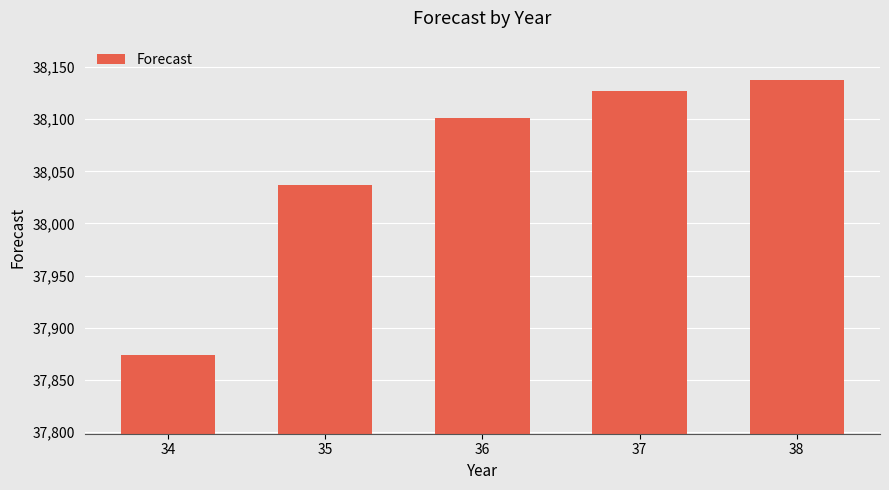

Which label corresponds to the largest value in the chart?

38